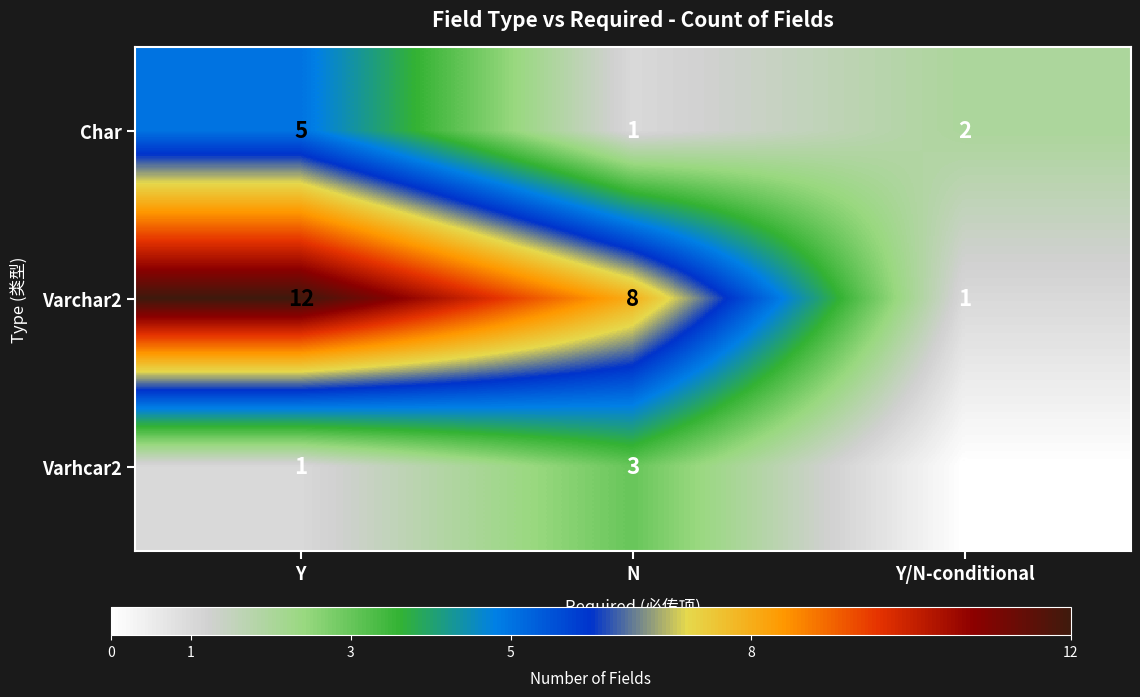

What is the approximate value of Varchar2 at N, to the nearest 10?

10